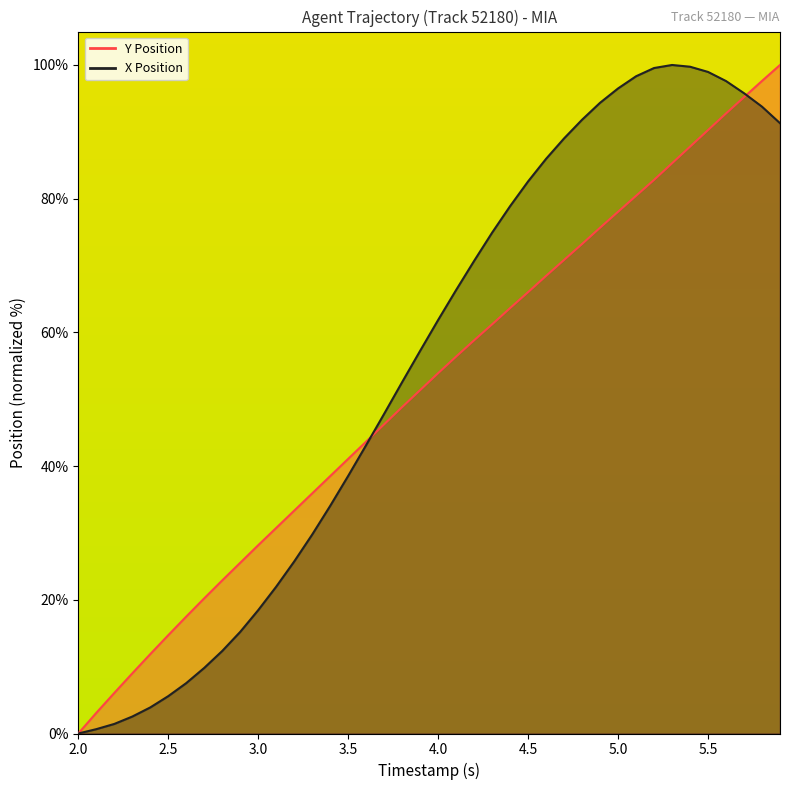

True or false: Y Position and X Position cross at least once.

True